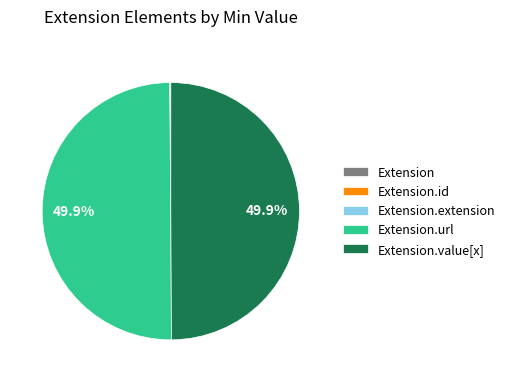

Is it true that Extension.value[x] is 50% of the pie?

True